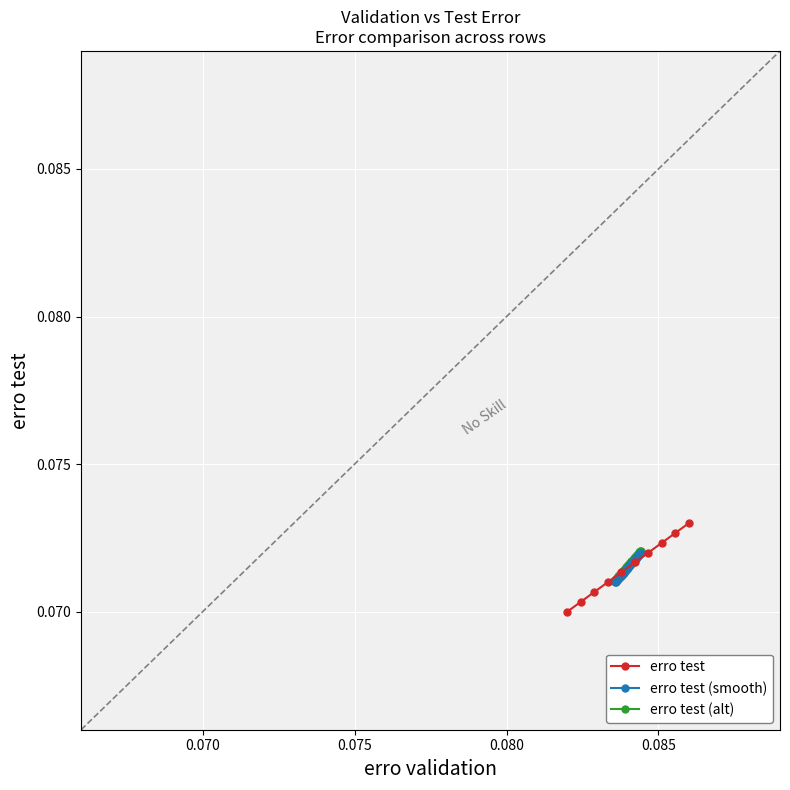

Rank the categories by erro validation value from lowest to highest.

1, 2, 3, 4, 5, 6, 7, 8, 9, 10